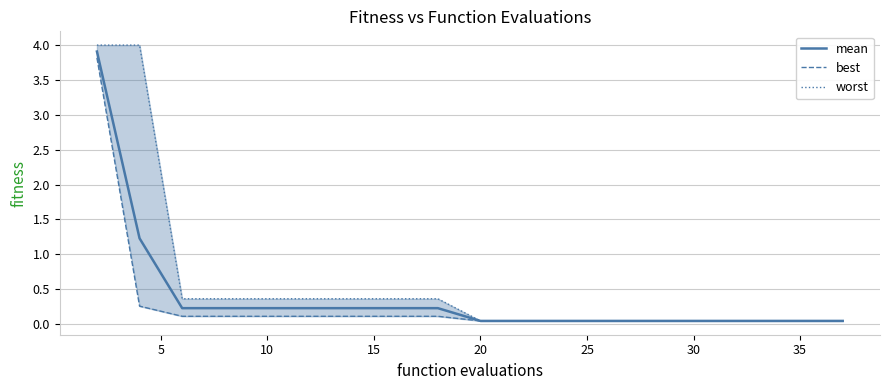

True or false: best and worst intersect in this chart.

False